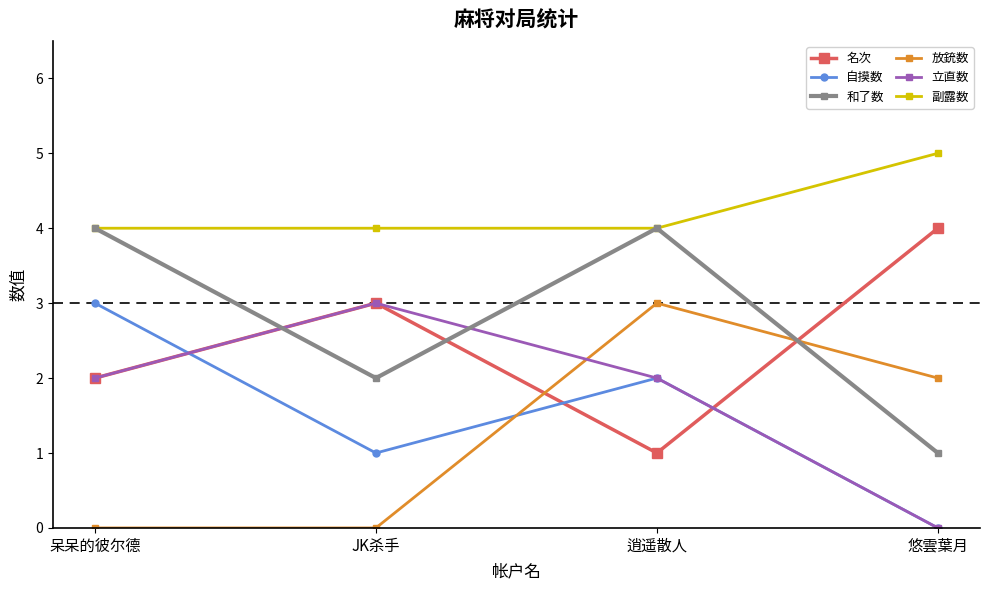

How many data points in 和了数 are less than 4?

2